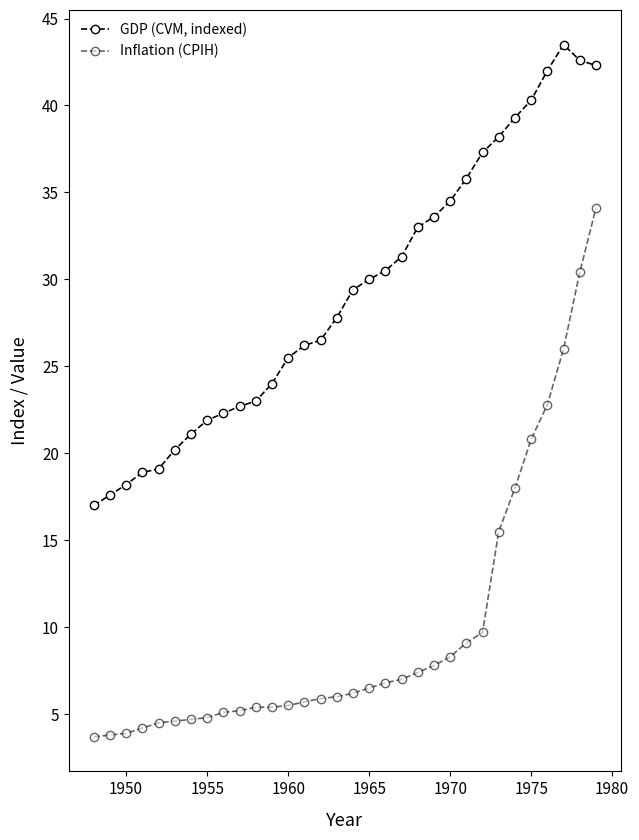

How many values in the GDP (CVM, indexed) series exceed 29?

16